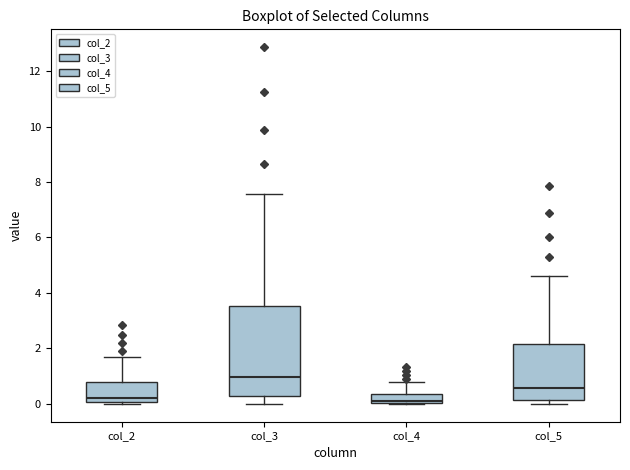

Which box is the tallest, from its lower edge to its upper edge?

col_3